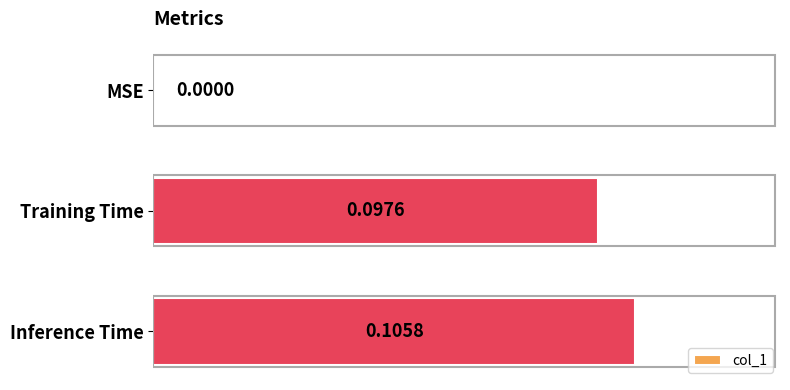

How many values are above zero?

2